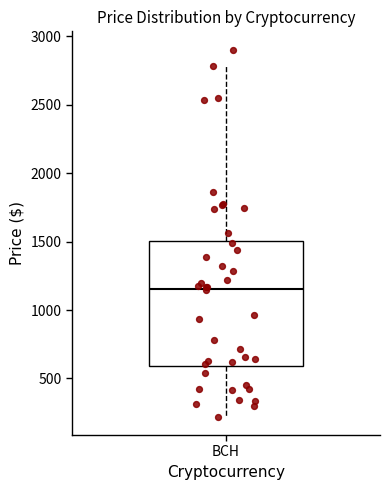

Where is the lower edge of the box for BCH on the y-axis? The values are not printed on the chart, so give them approximately, as read against the axis.

600